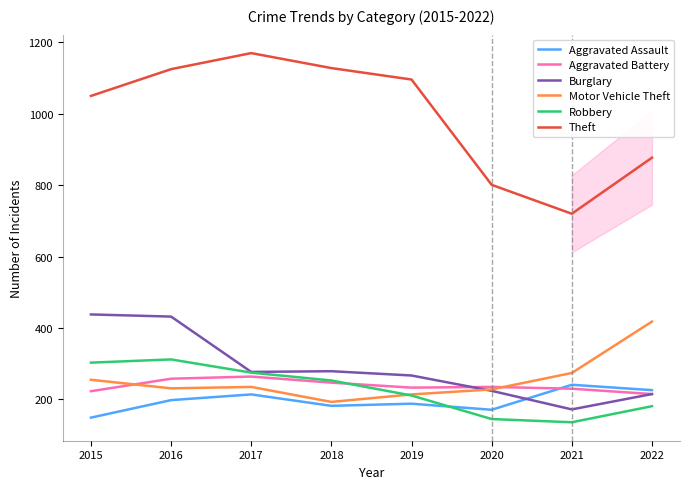

True or false: Aggravated Assault and Robbery intersect in this chart.

True